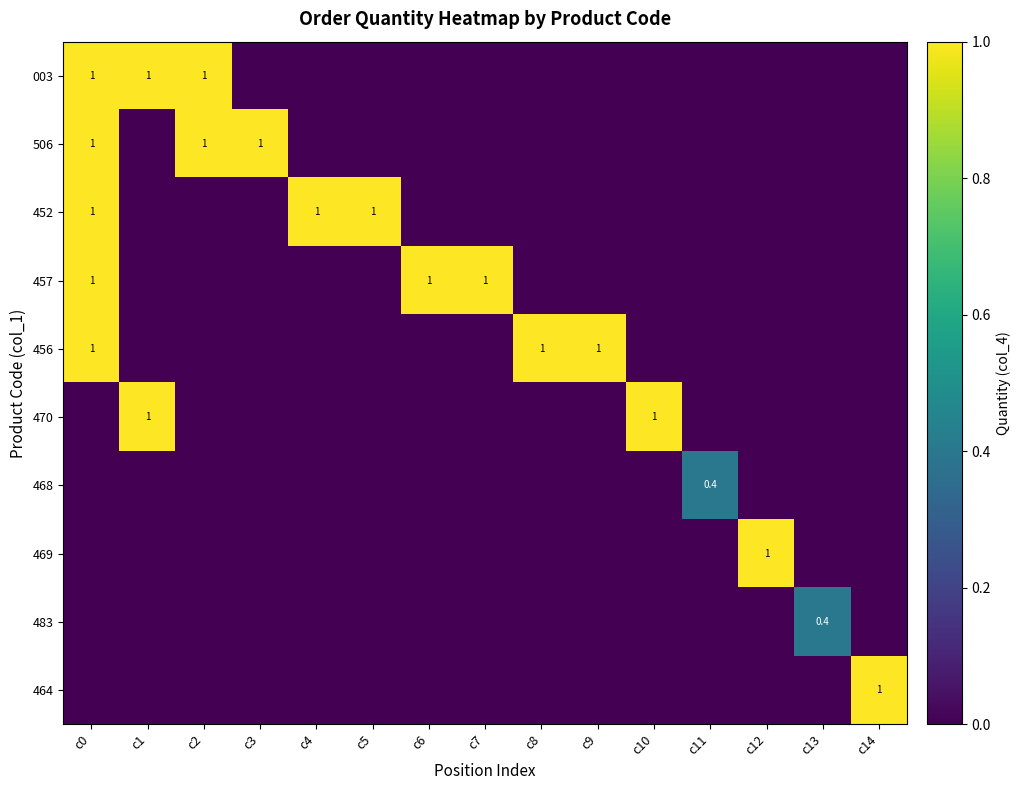

List the labels in order of 483 value, largest first.

c13, c0, c1, c2, c3, c4, c5, c6, c7, c8, c9, c10, c11, c12, c14